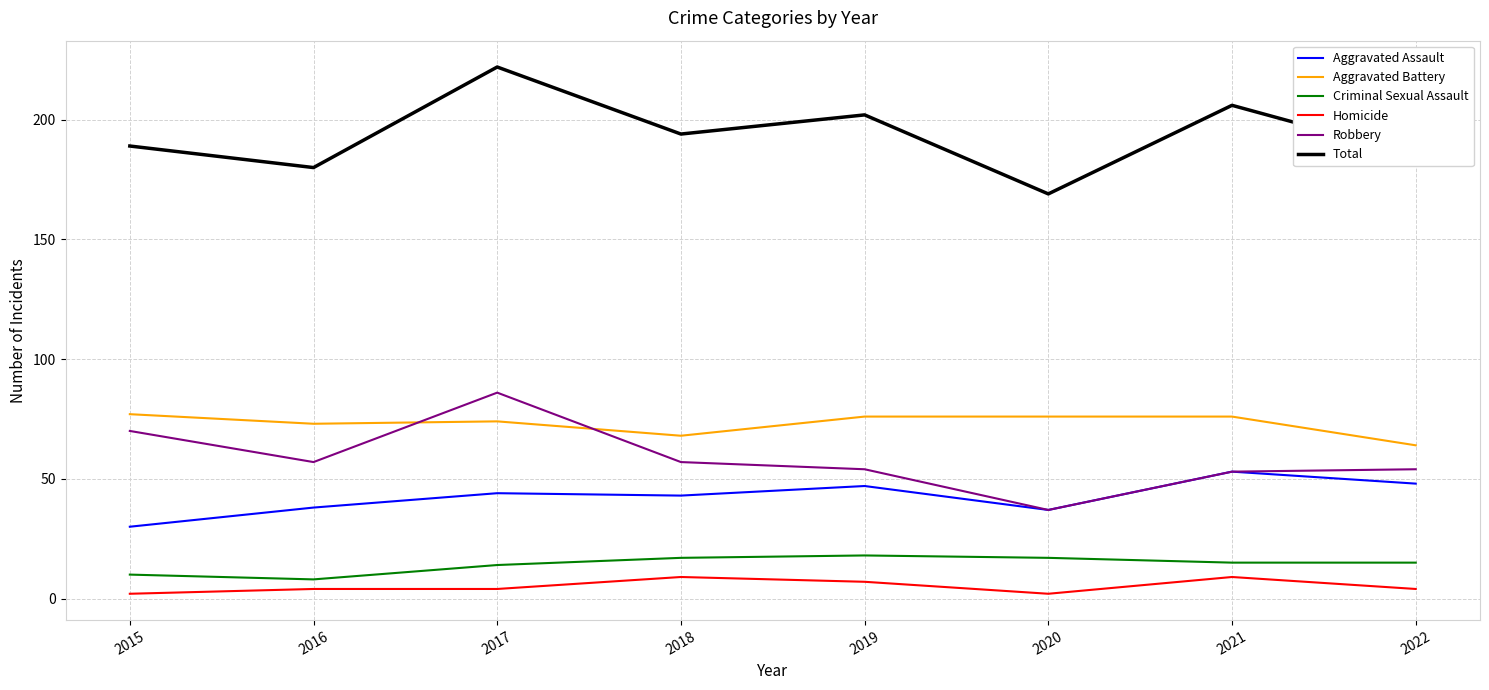

Where does the Criminal Sexual Assault series first go above 15?

2018